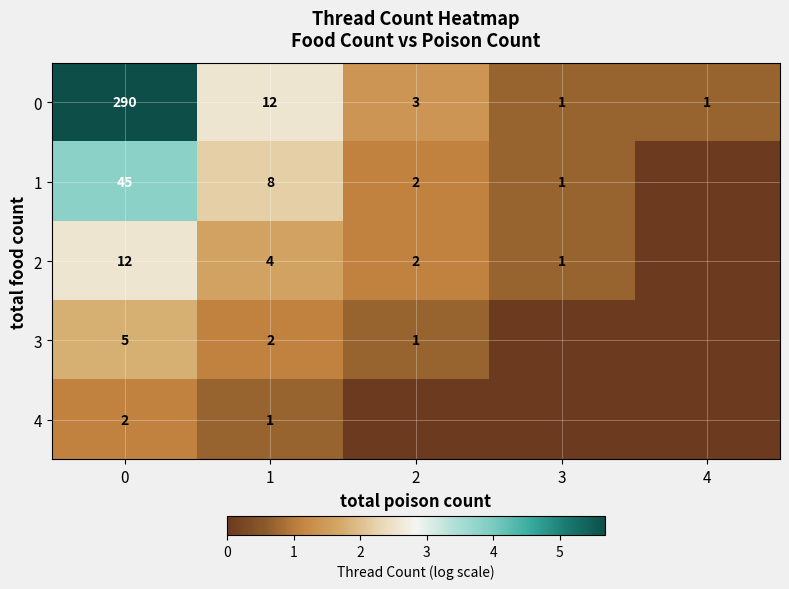

What is the sum of all 0 values?

307